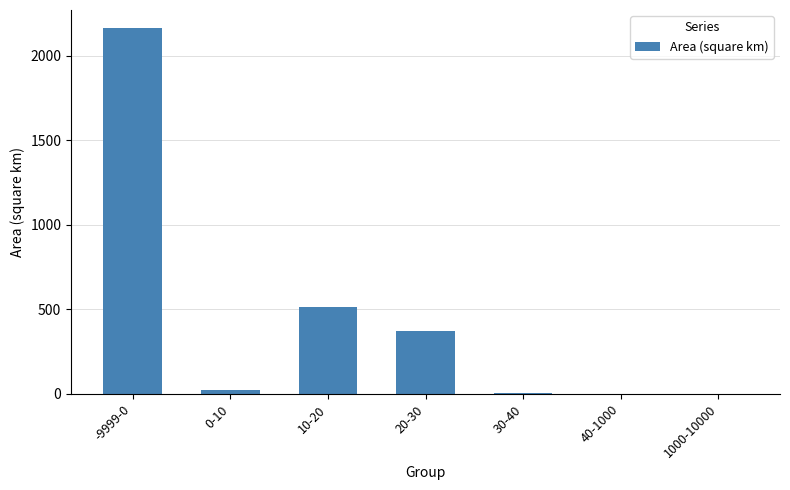

Is it true that the value at 10-20 is 512.4?

True